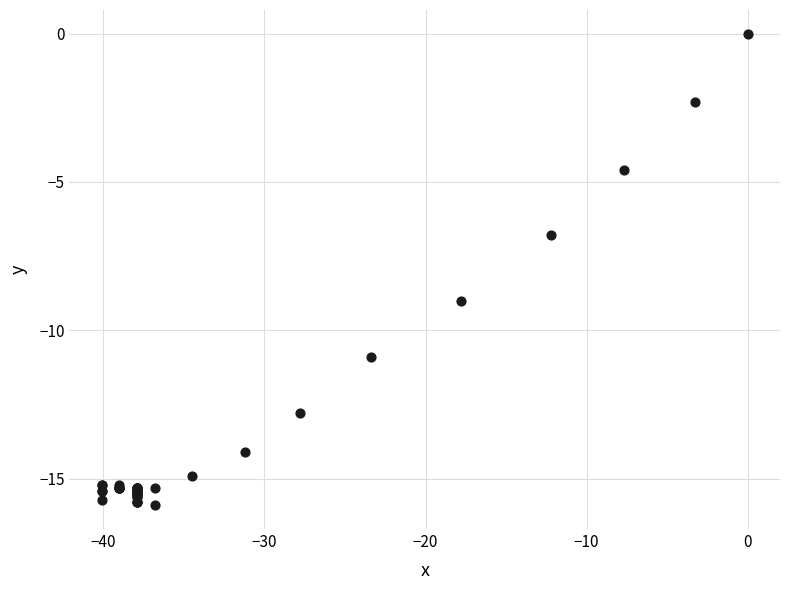

What Y value in the scatter plot is closest to -7?

-6.8